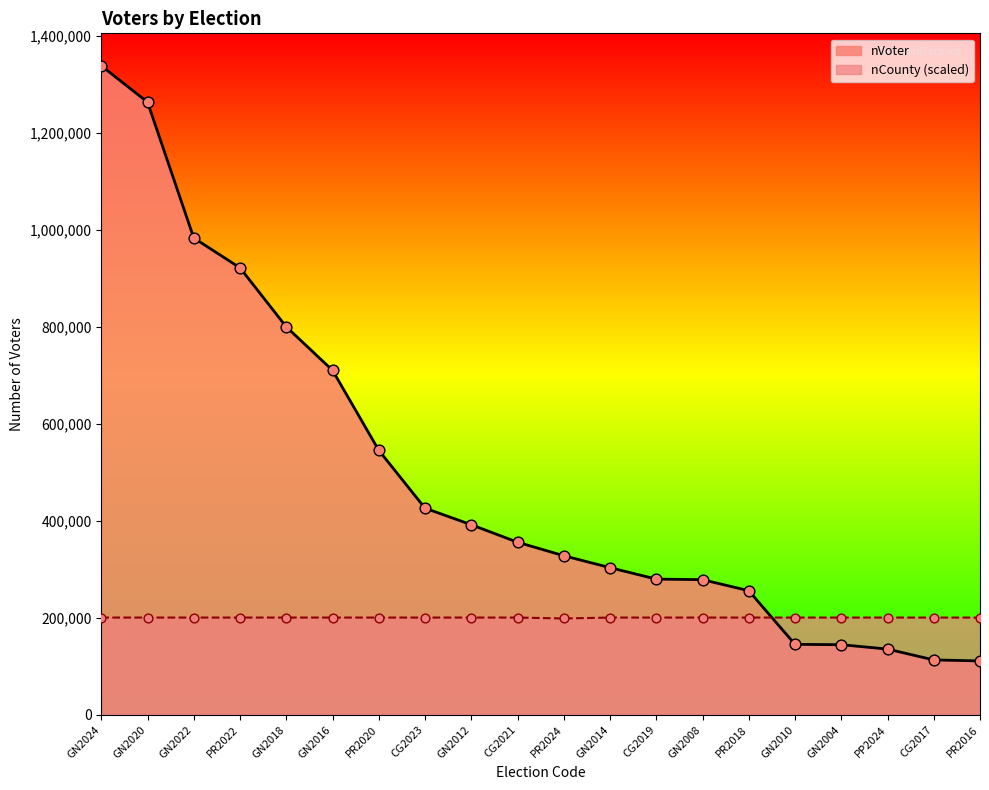

At which category is the sum across all series the highest?

GN2024